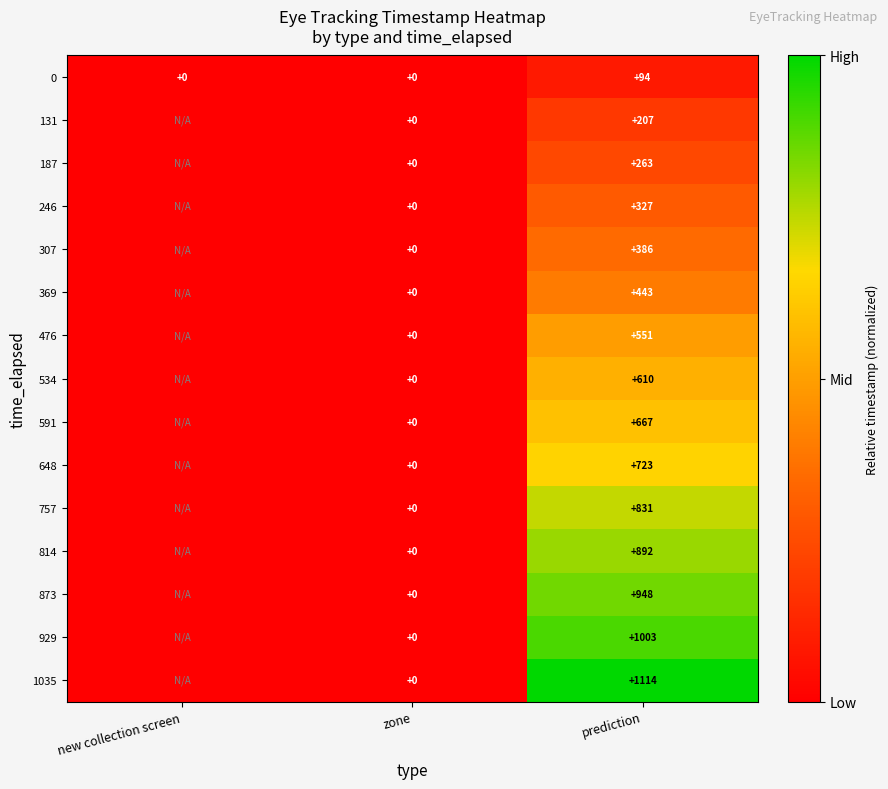

Which series changed the most between zone and prediction?

1035